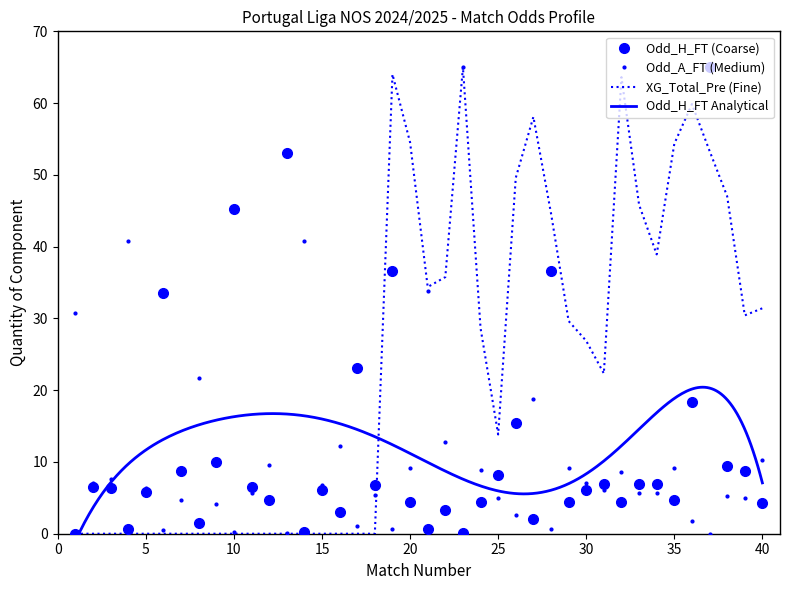

Between 4 and 23, which is larger?

4